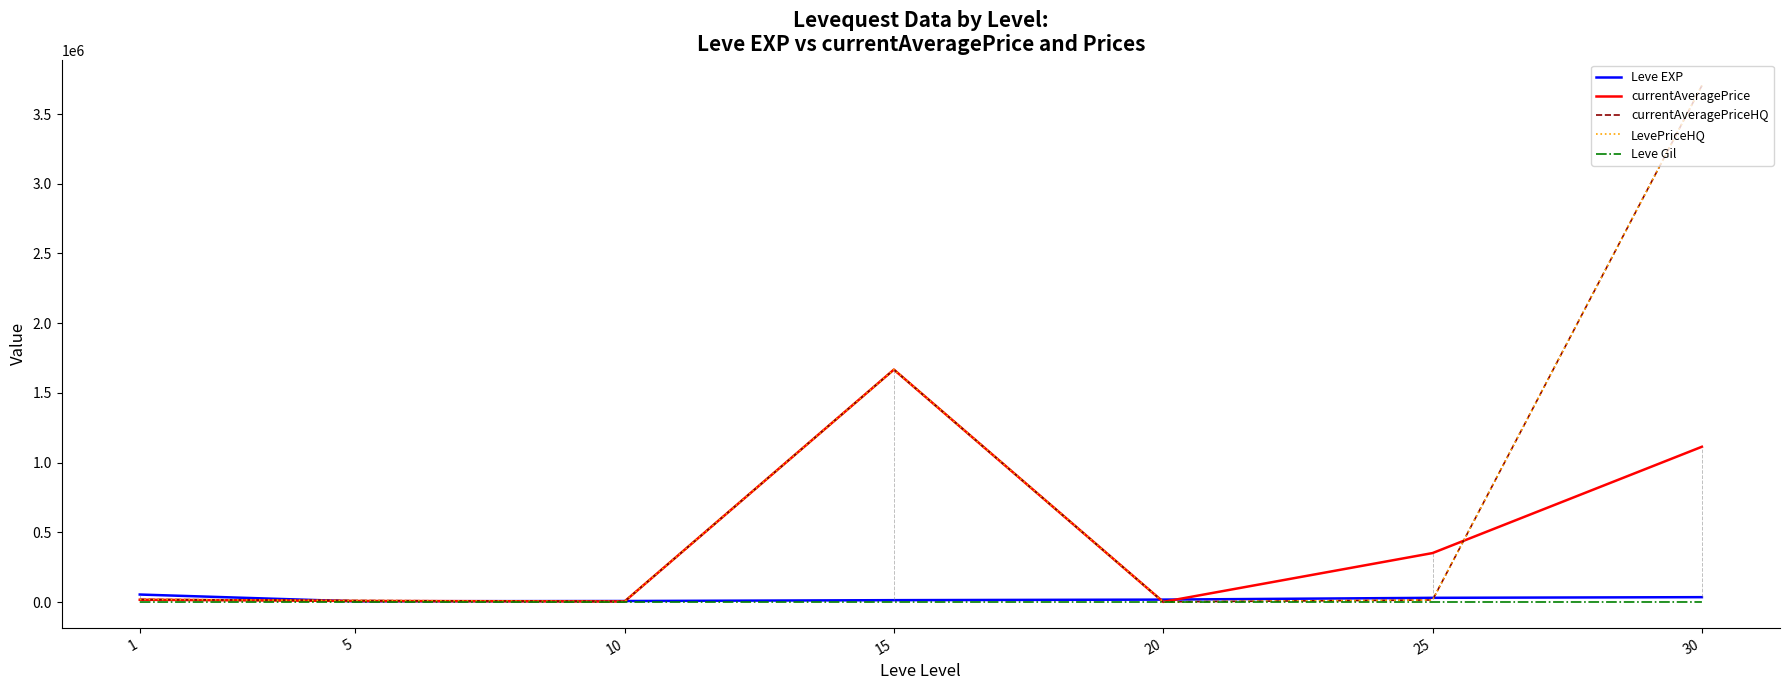

Which series has the largest total across all categories?

currentAveragePriceHQ